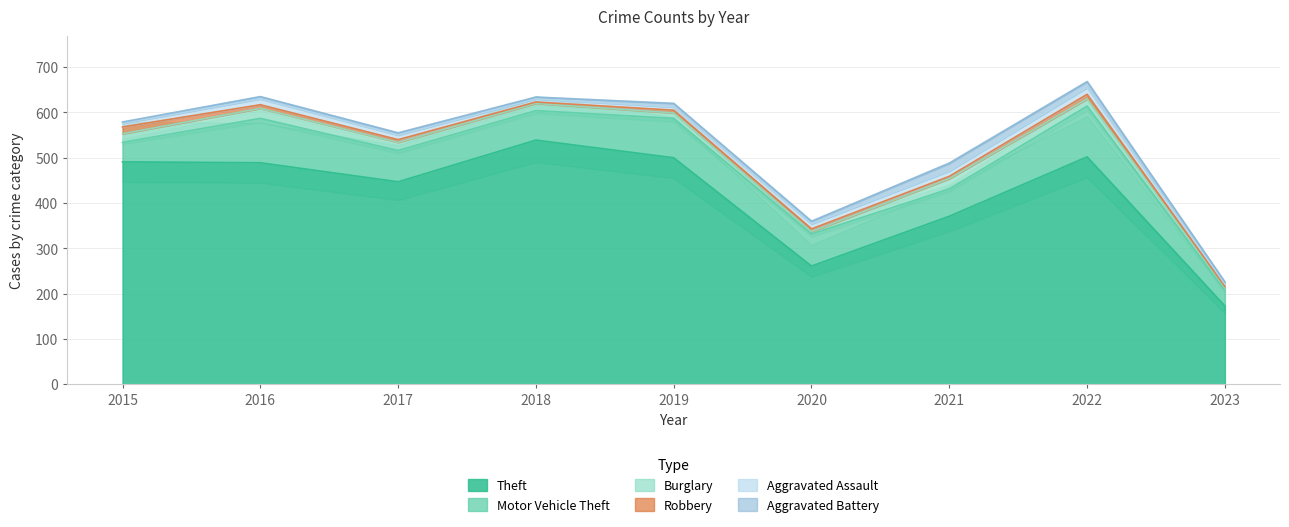

What is the average value of the Aggravated Assault series?

10